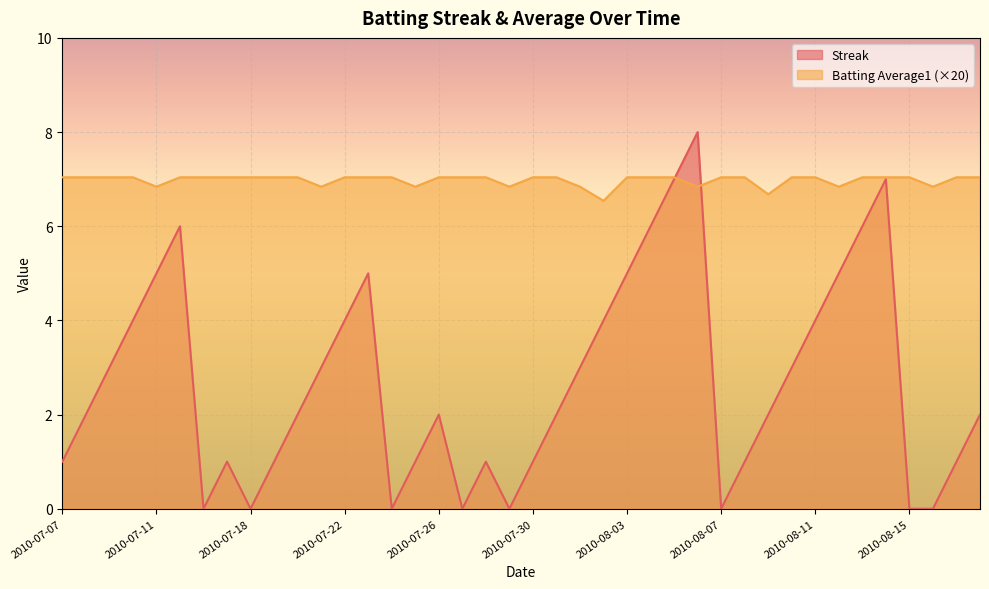

At which label is Batting Average1 closest to 6?

2010-08-02